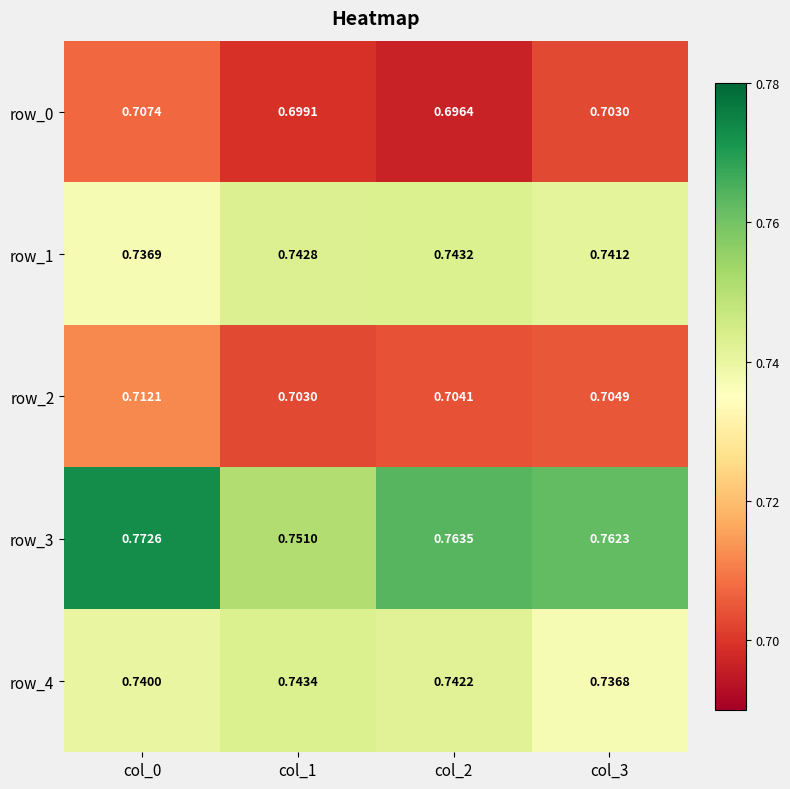

List the series in order of their peak value, lowest first.

row_0, row_2, row_1, row_4, row_3